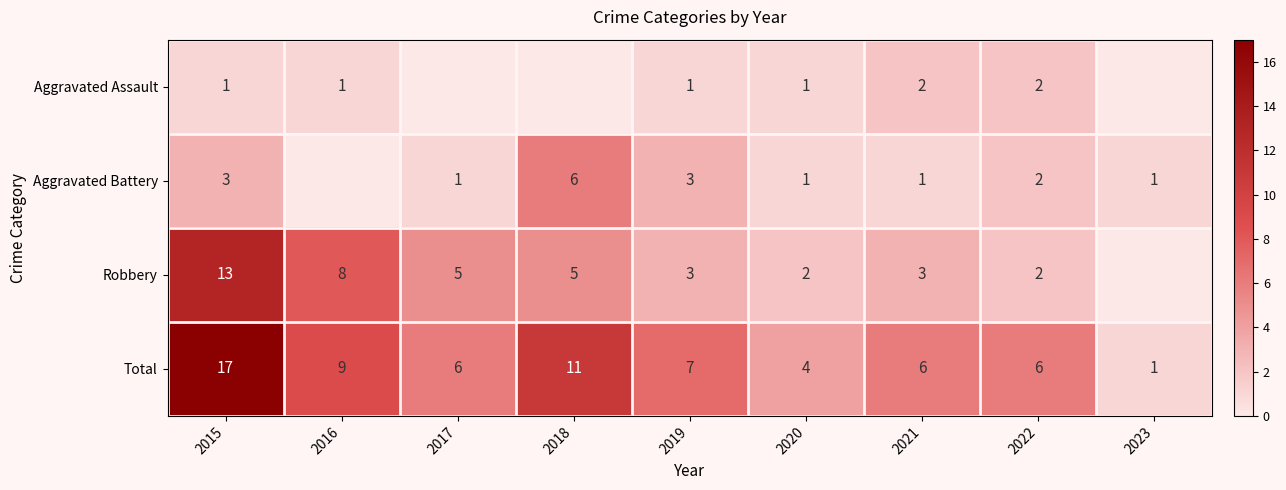

What is the sum of the Robbery values at 2017 and 2016?

13